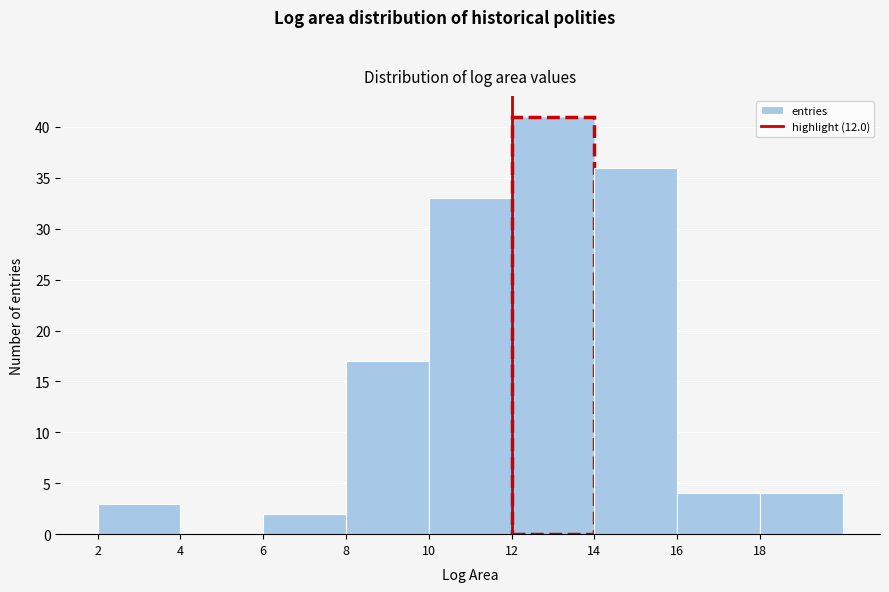

Reading left to right, transcribe this chart: for each bar, give the range it covers on the x-axis and its height. The values are not printed on the chart, so give them approximately, as read against the axis.

2 to 4: 3
4 to 6: 0
6 to 8: 2
8 to 10: 17
10 to 12: 33
12 to 14: 41
14 to 16: 36
16 to 18: 4
18 to 20: 4